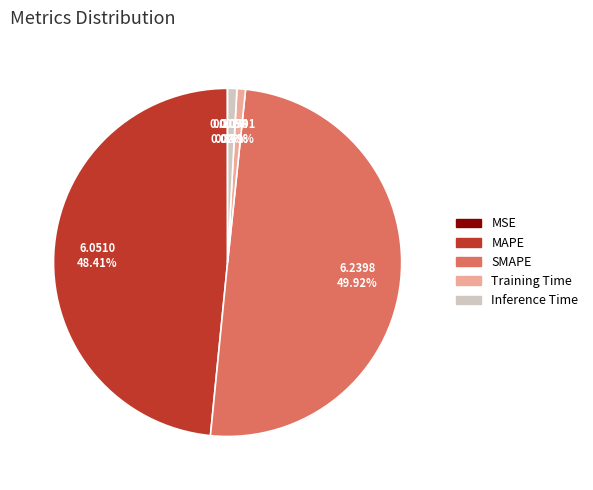

Approximately how many times larger is the value at MAPE compared to SMAPE?

1.0